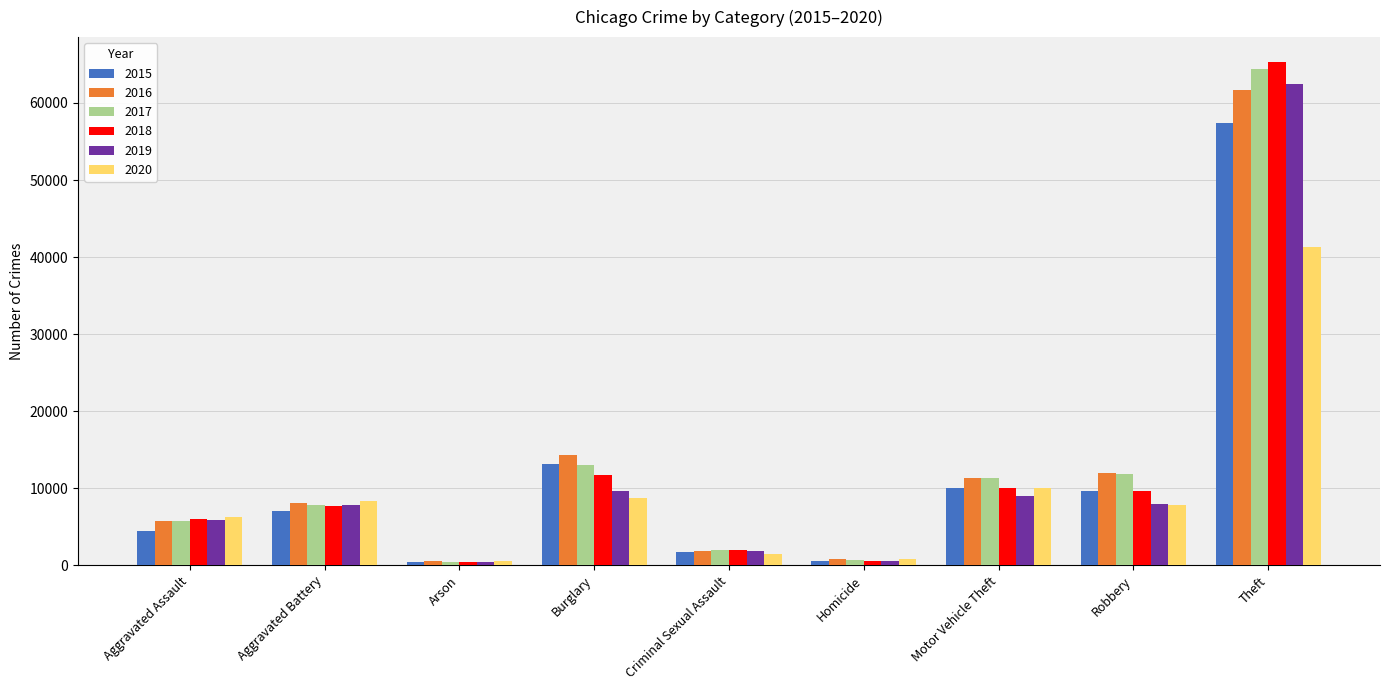

What are all the series names shown in the legend?

2015, 2016, 2017, 2018, 2019, 2020